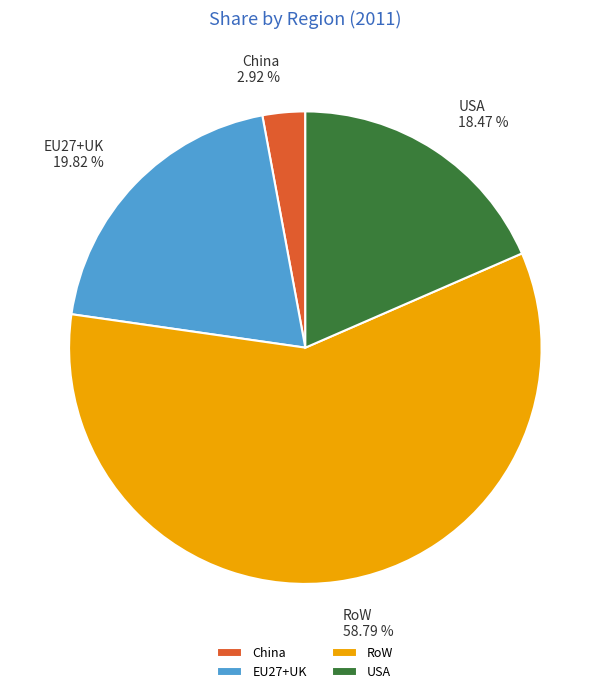

What is the smallest slice in the pie chart?

China